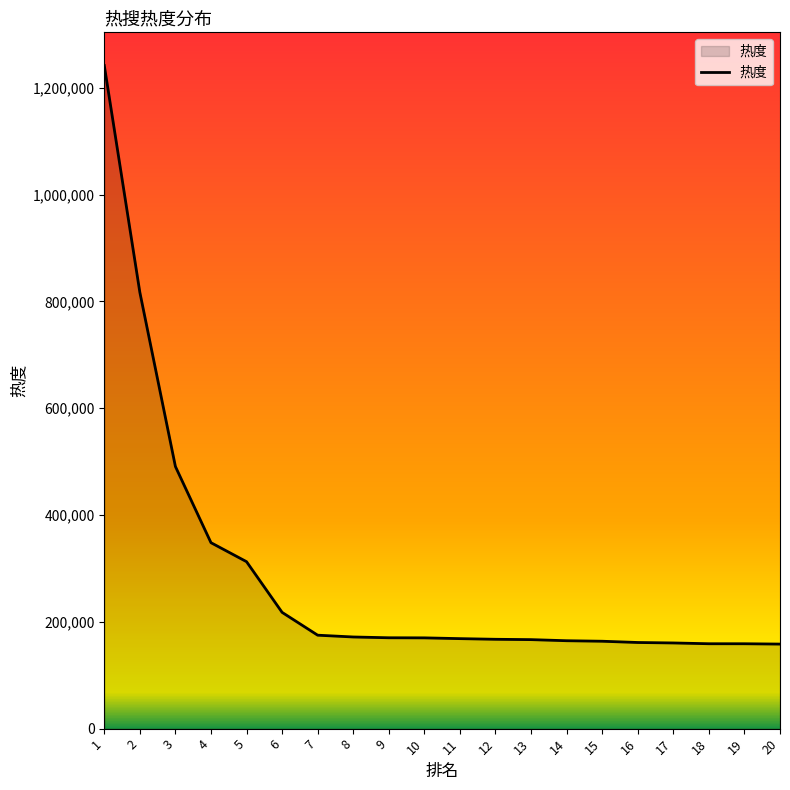

Is it true that the value at 6 is 217755?

True